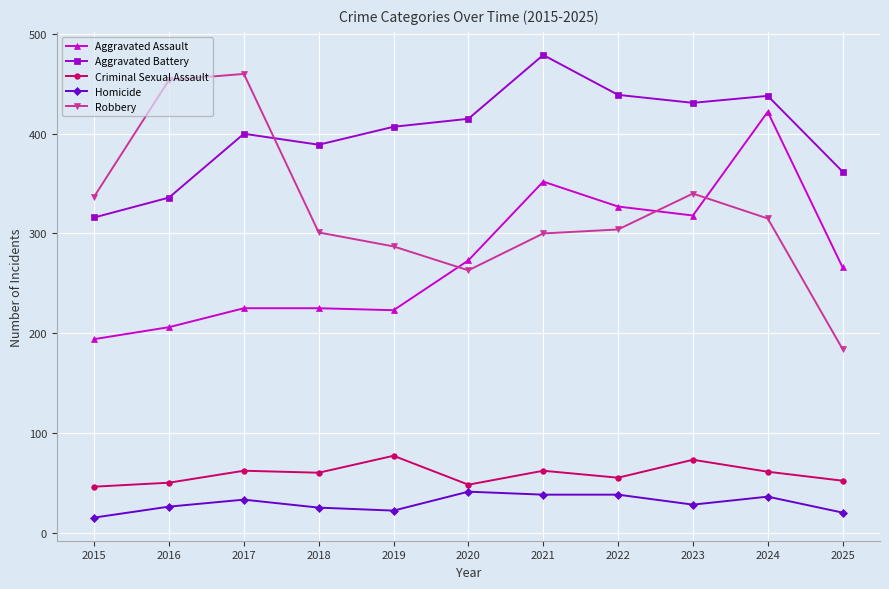

Which series has the widest spread of values?

Robbery